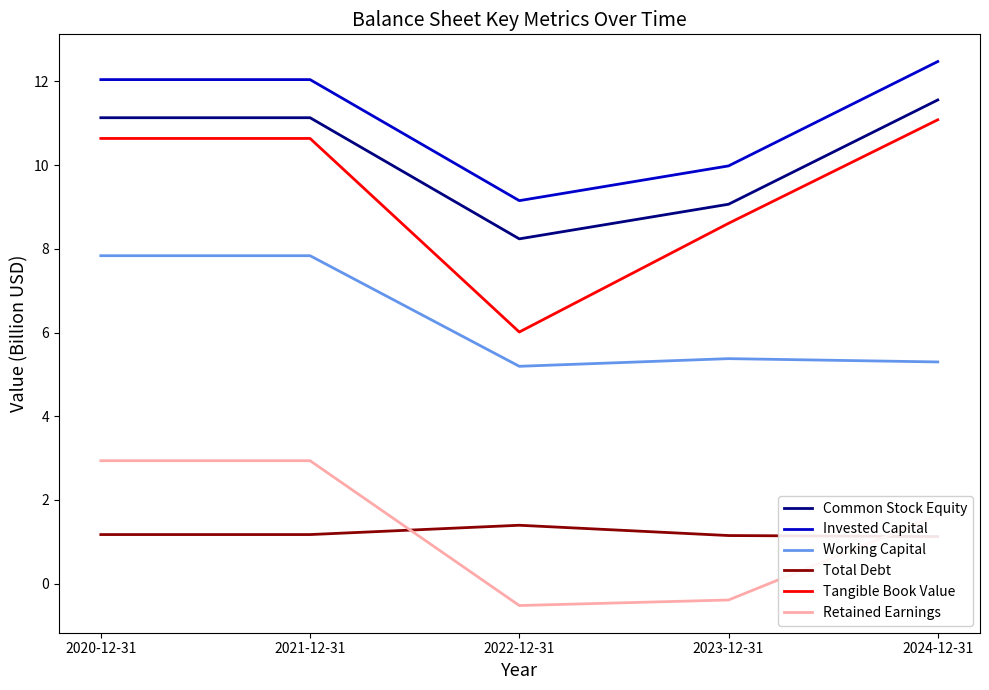

Is this an area chart (filled region under the line)?

No